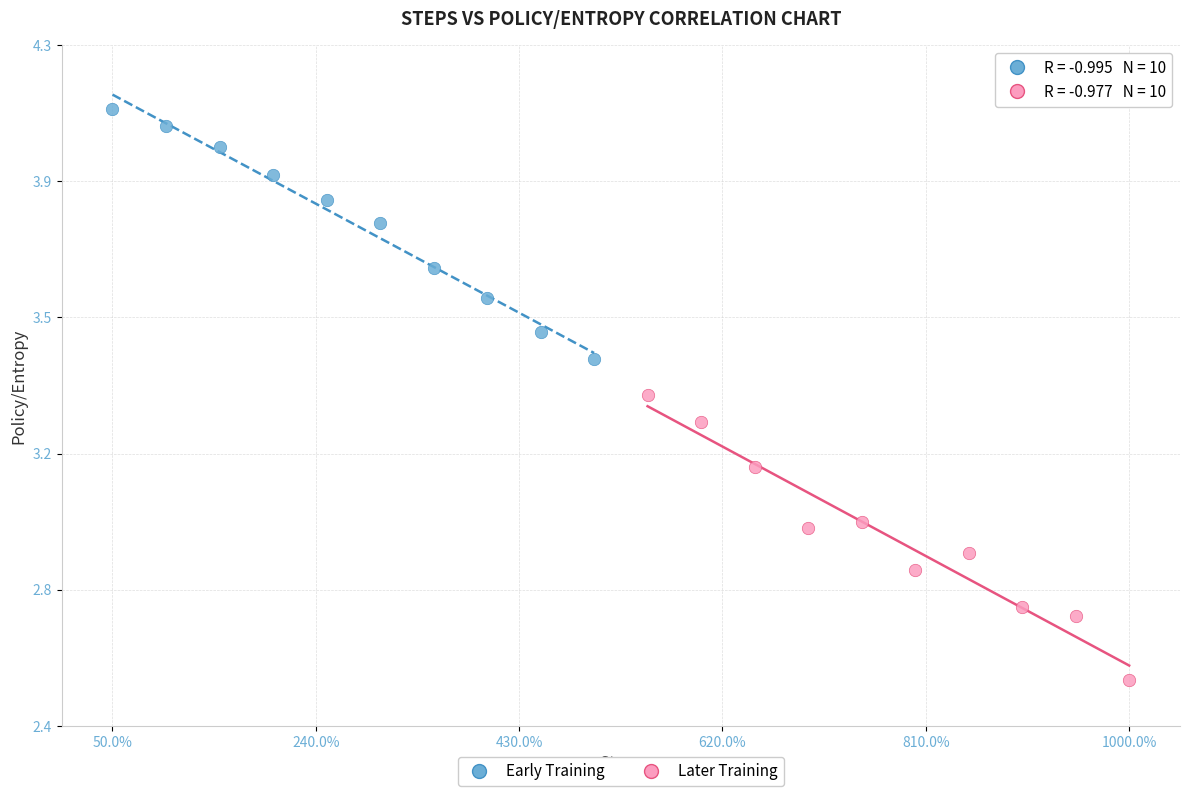

Which series contains the highest Y value?

Early Training